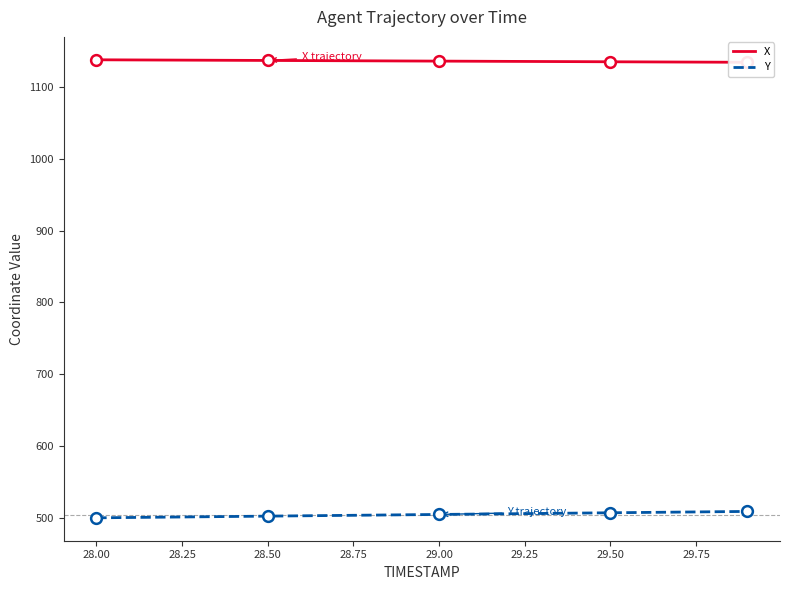

The value of Y at 28.50 is 501.9. True or false?

True